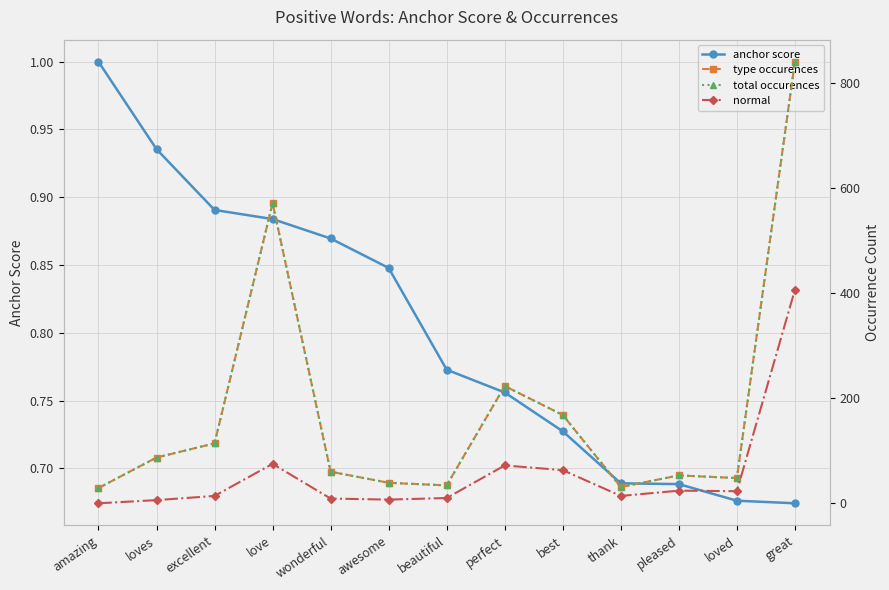

Rank the categories by normal value from lowest to highest.

amazing, loves, awesome, wonderful, beautiful, excellent, thank, loved, pleased, best, perfect, love, great